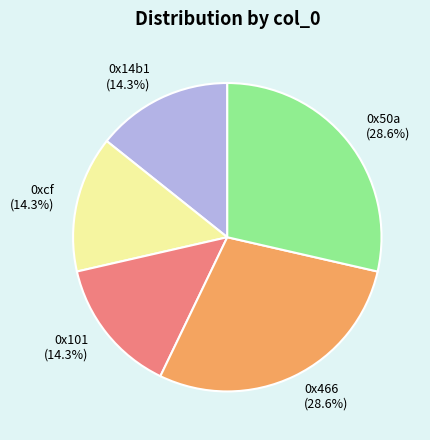

What is the total percentage of 0x101 and 0xcf?

28.6%